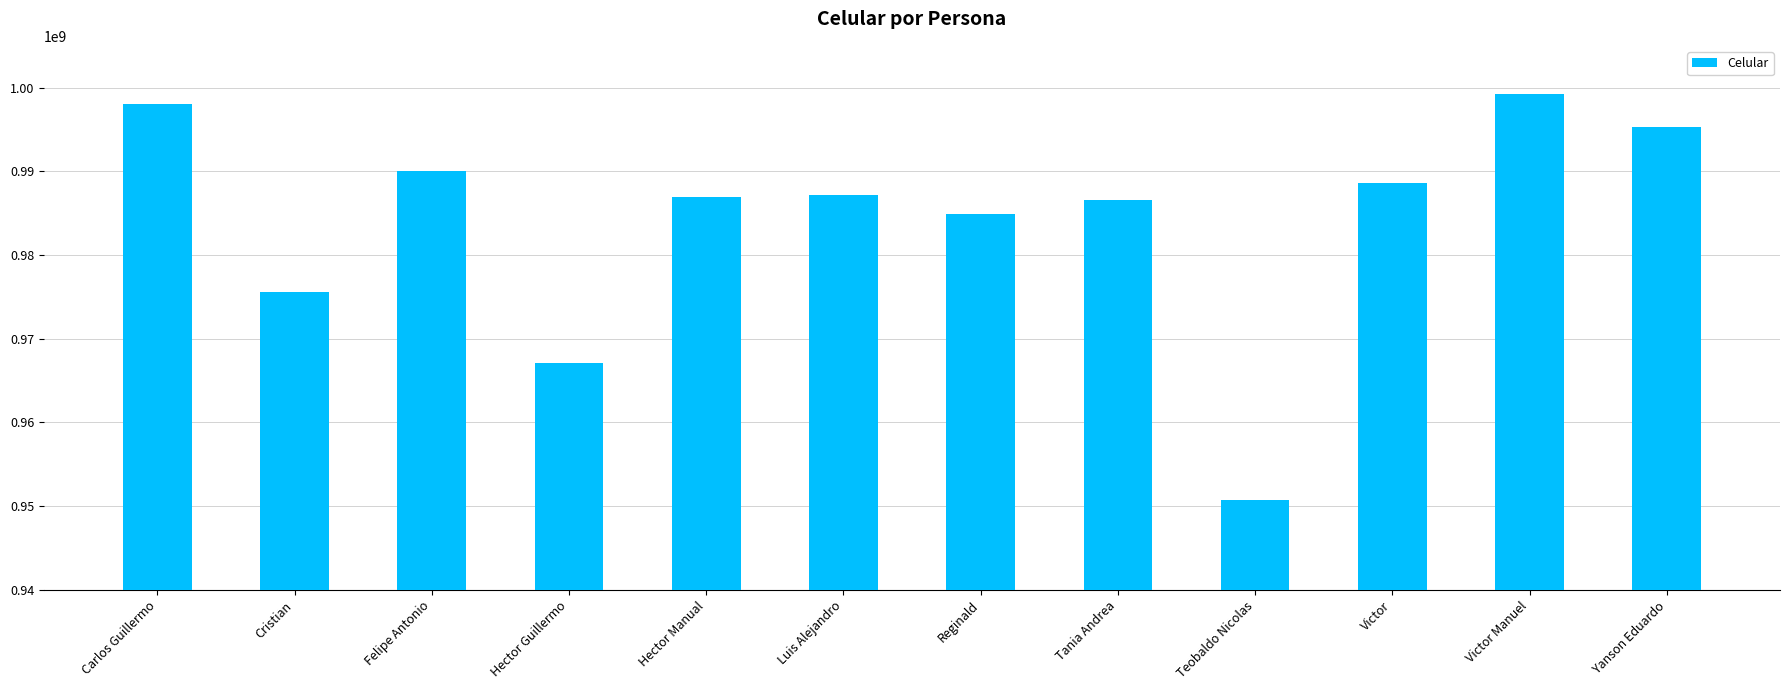

Which has a higher value, Reginald or Yanson Eduardo?

Yanson Eduardo